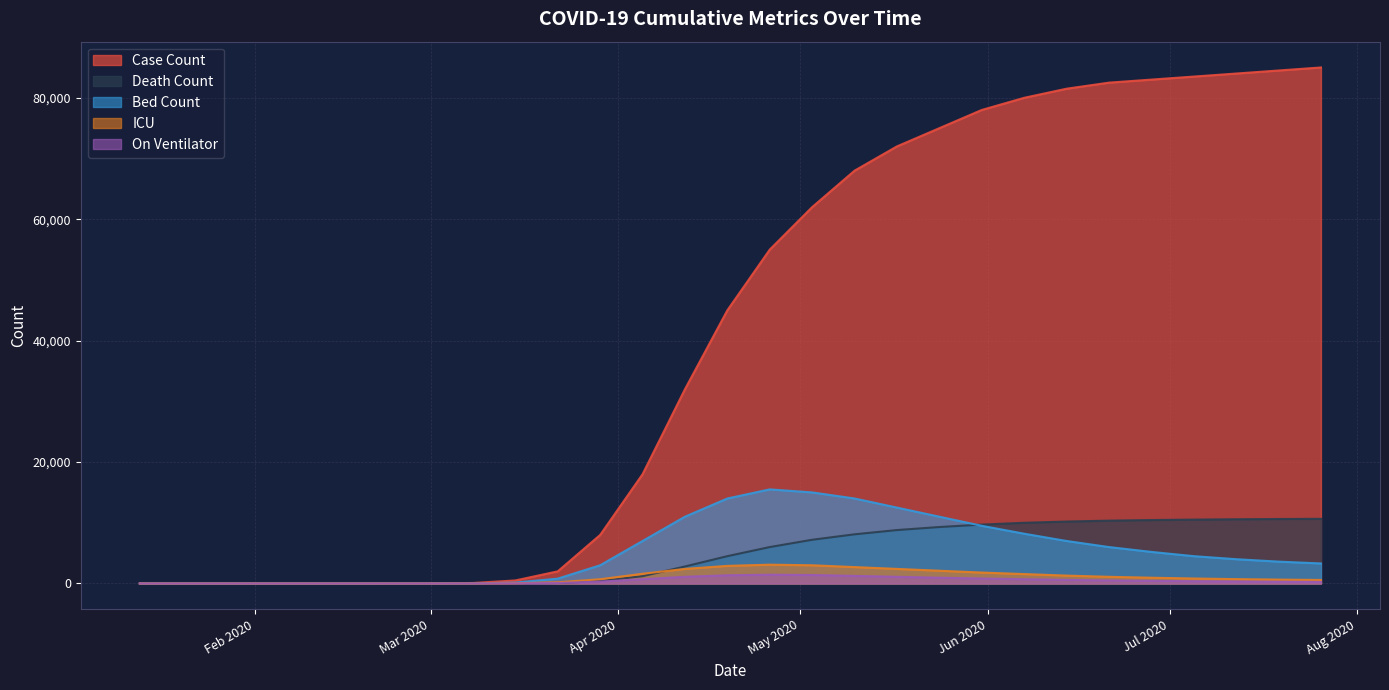

True or false: Case Count has a value of 5 at 2020-02-06.

True